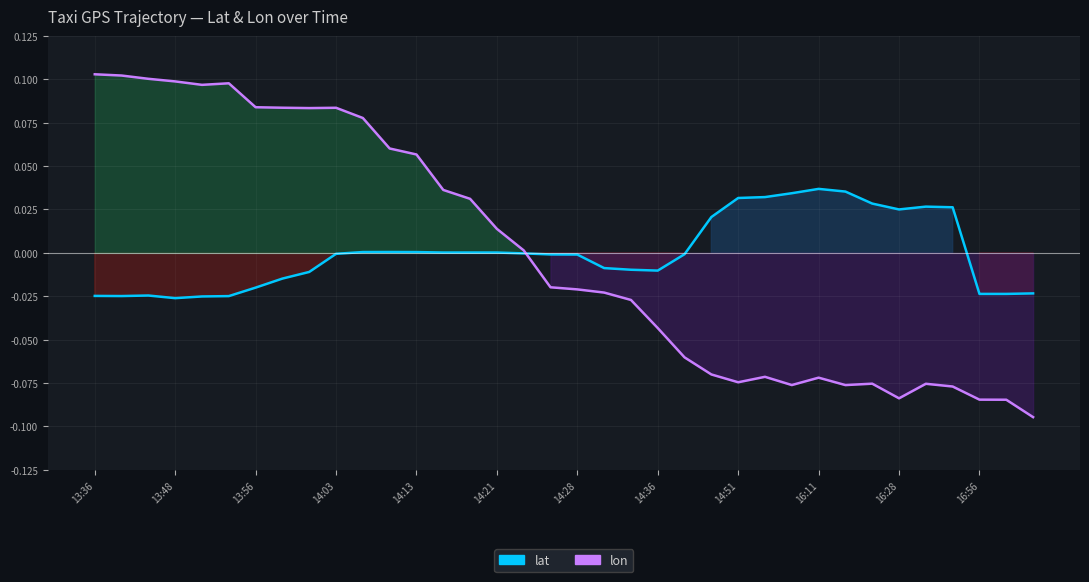

In lon, how many points are lower than both neighbors (excluding endpoints)?

6